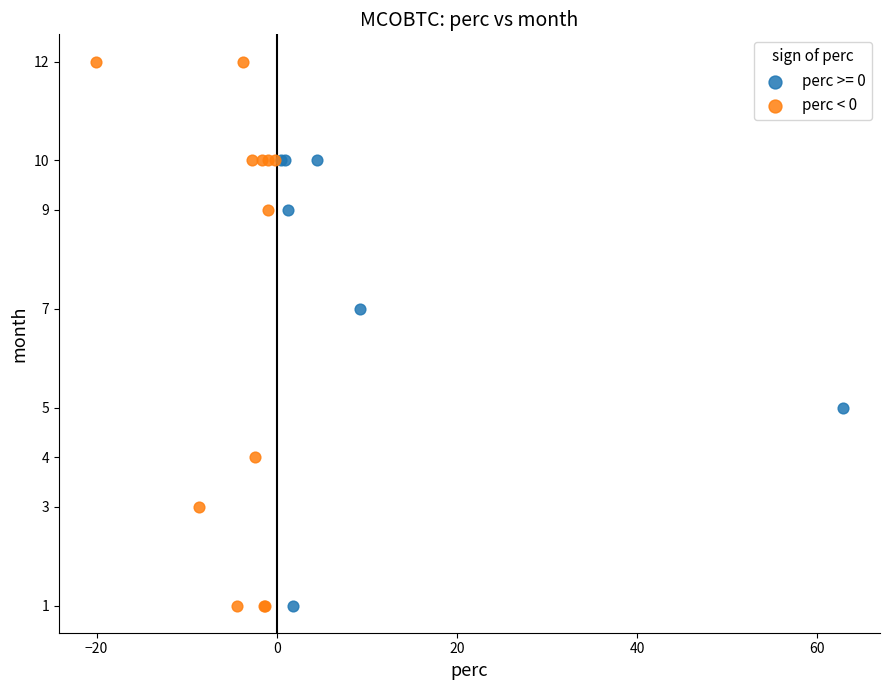

Which series has the largest Y range (max minus min)?

perc < 0